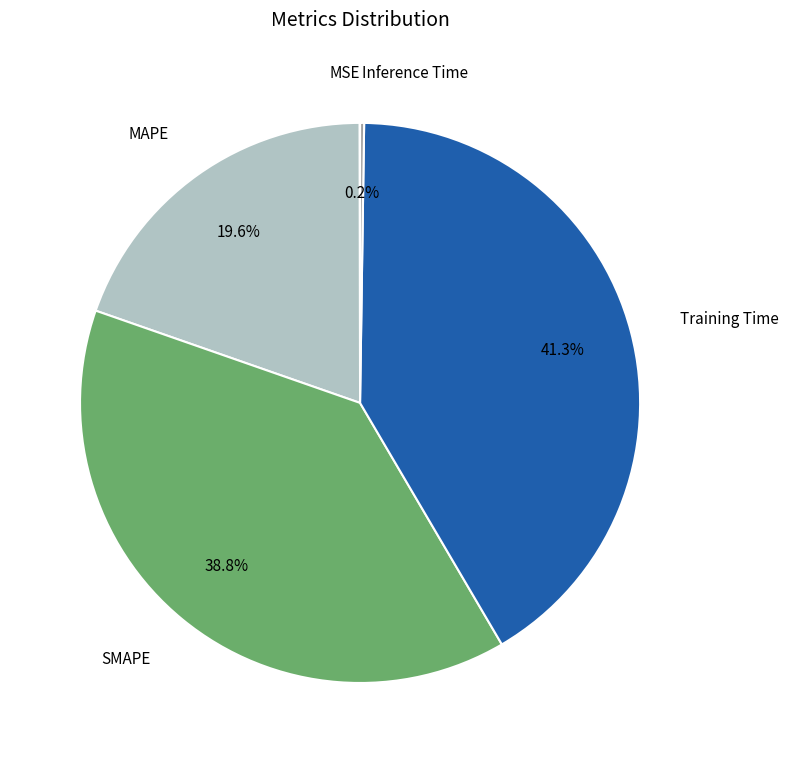

Does Training Time represent more than half of the total?

No